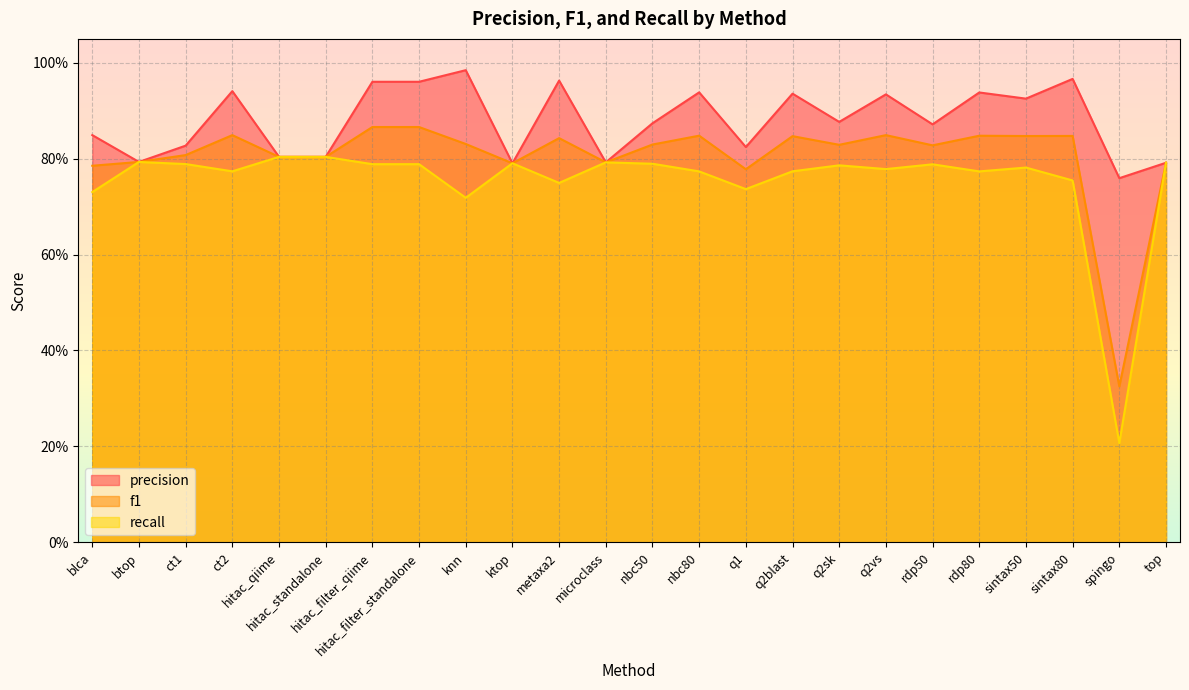

At which label does recall reach its minimum?

spingo